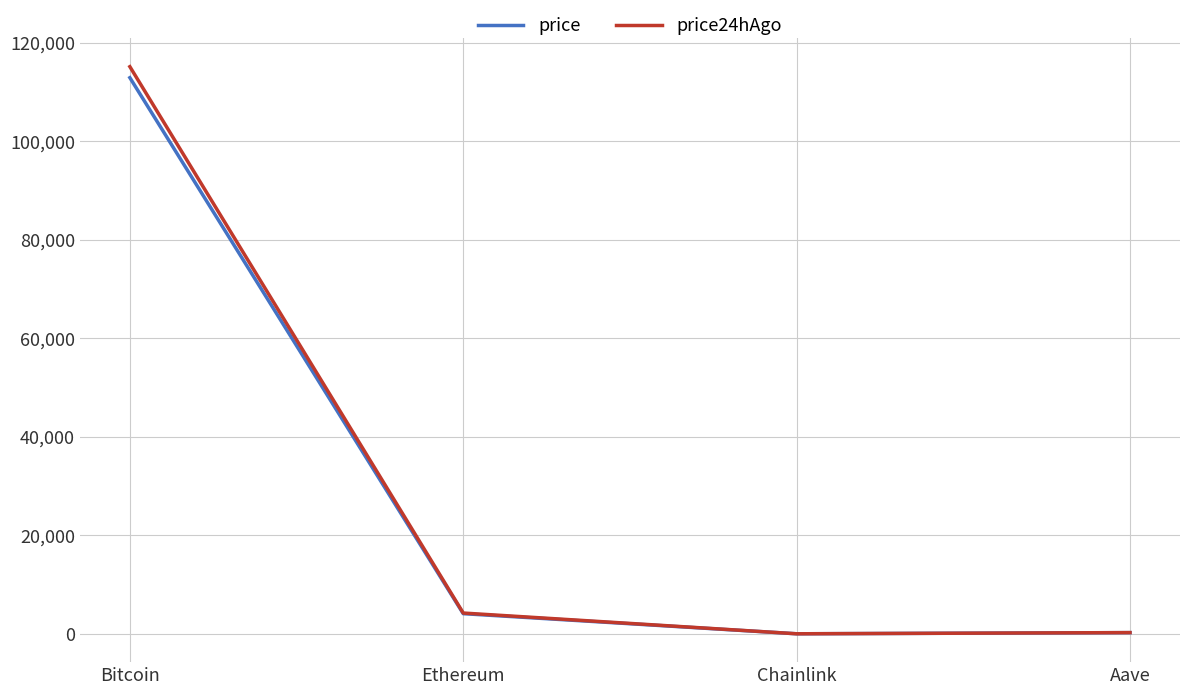

How many lines are shown in the chart?

2